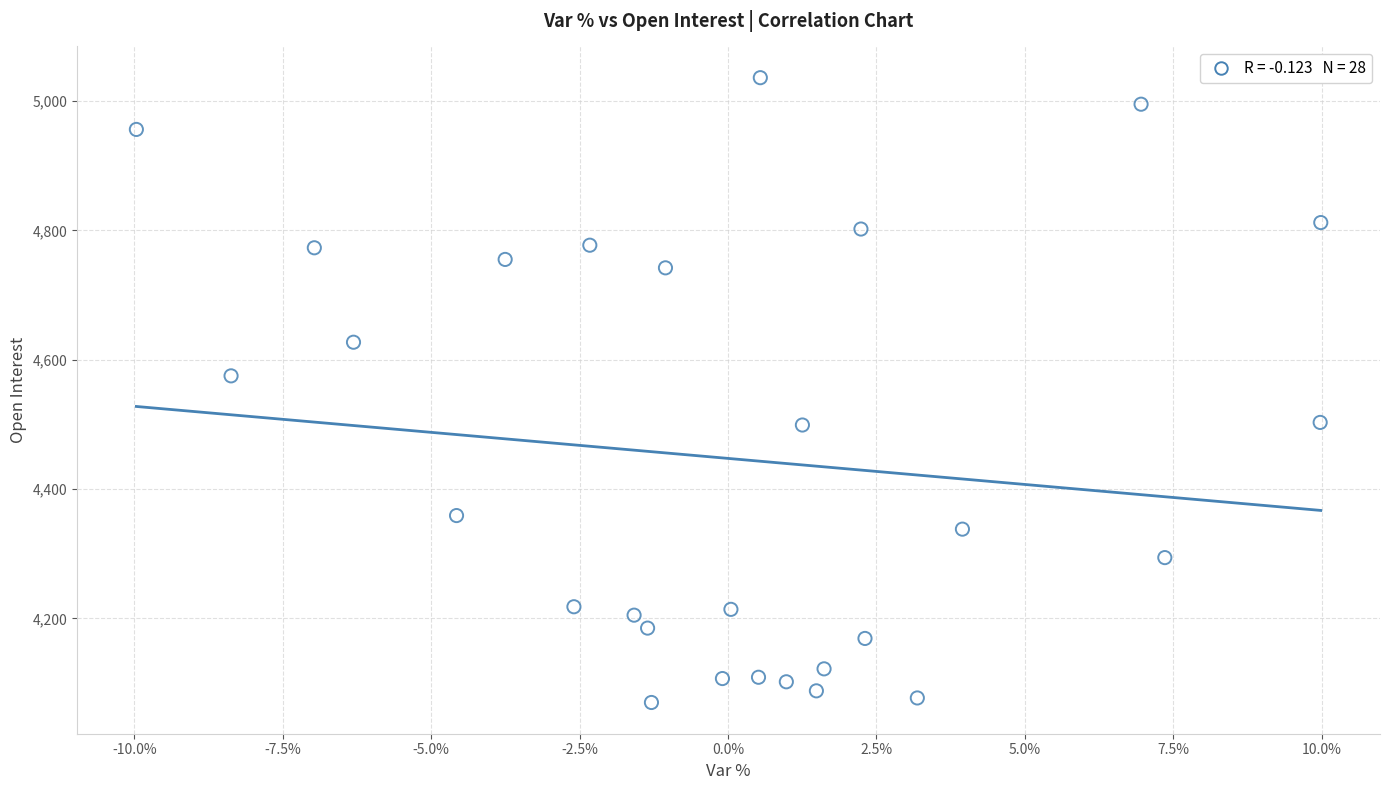

What Y value in the scatter plot is closest to 4553?

4575